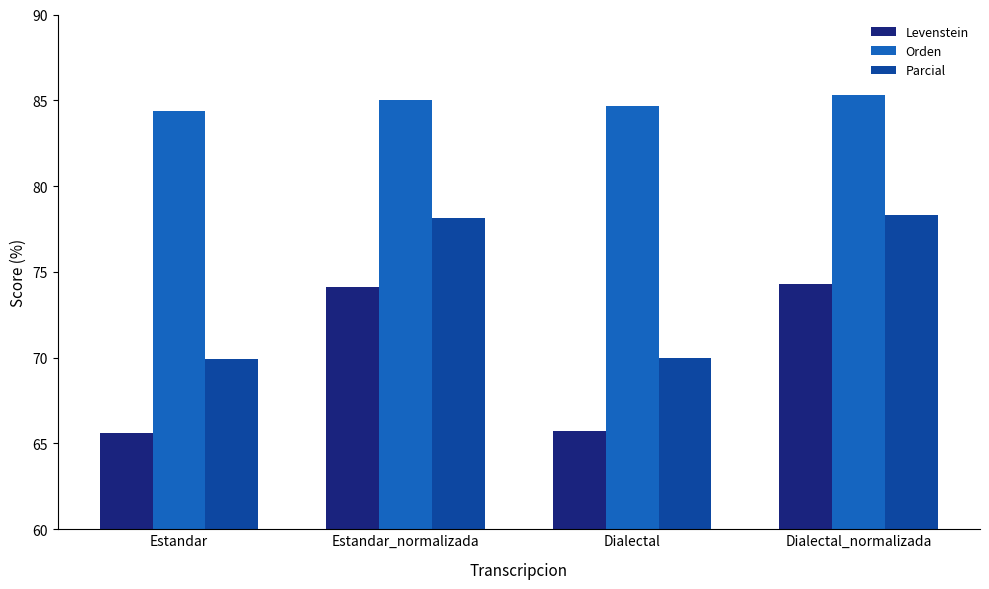

What is the sum of the Orden values at Dialectal and Dialectal_normalizada?

170.0